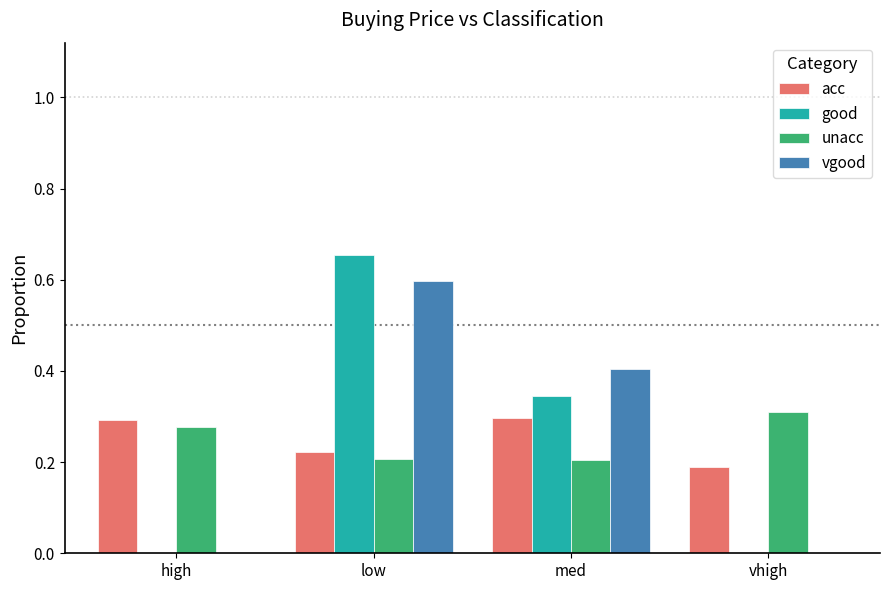

How many categories are shown in the chart?

4